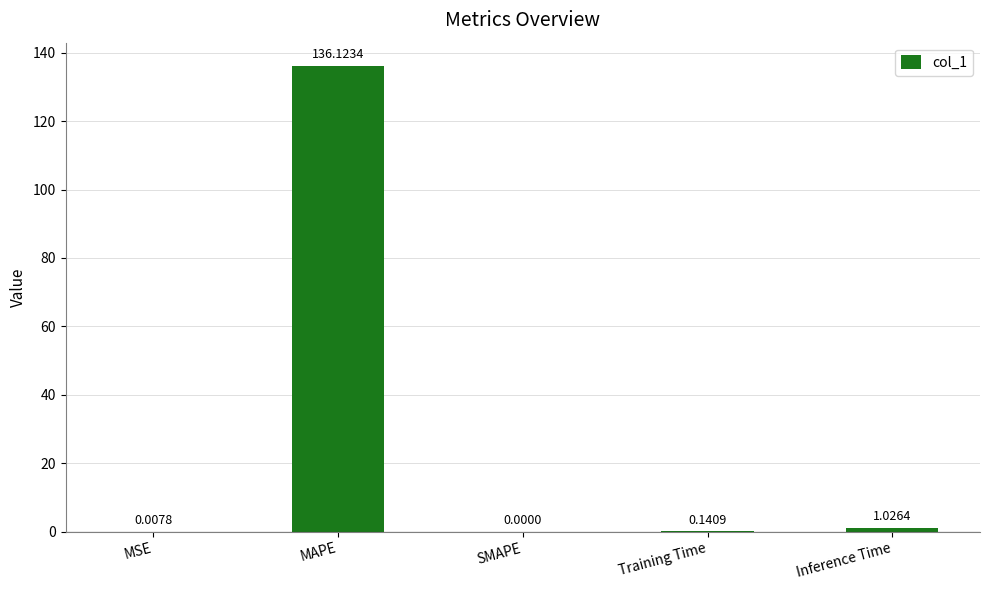

At which category does the chart reach its peak across all series?

MAPE